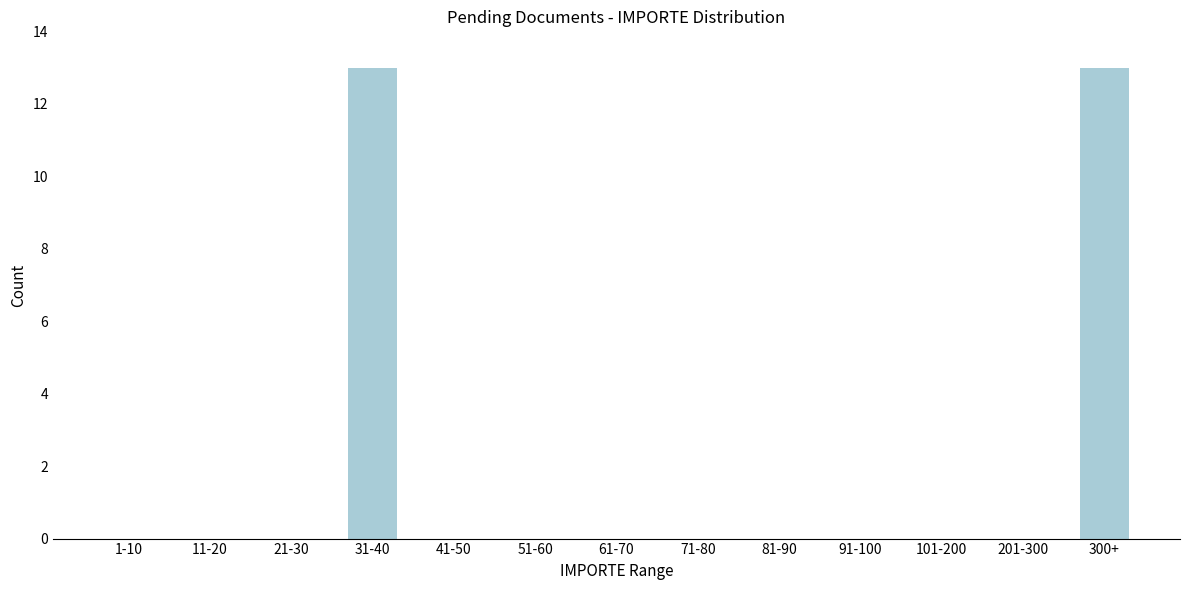

Reading left to right, transcribe all the data shown in this chart.

1-10=0	11-20=0	21-30=0	31-40=13	41-50=0	51-60=0	61-70=0	71-80=0	81-90=0	91-100=0	101-200=0	201-300=0	300+=13